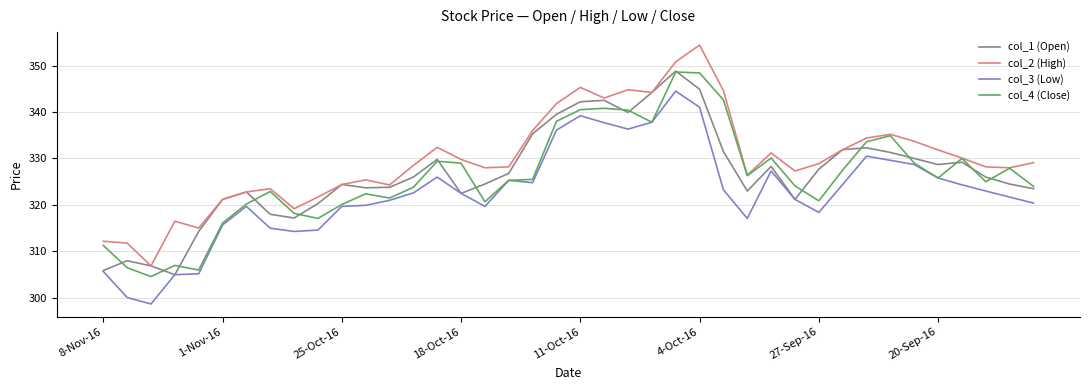

Does the chart have visible grid lines?

Yes